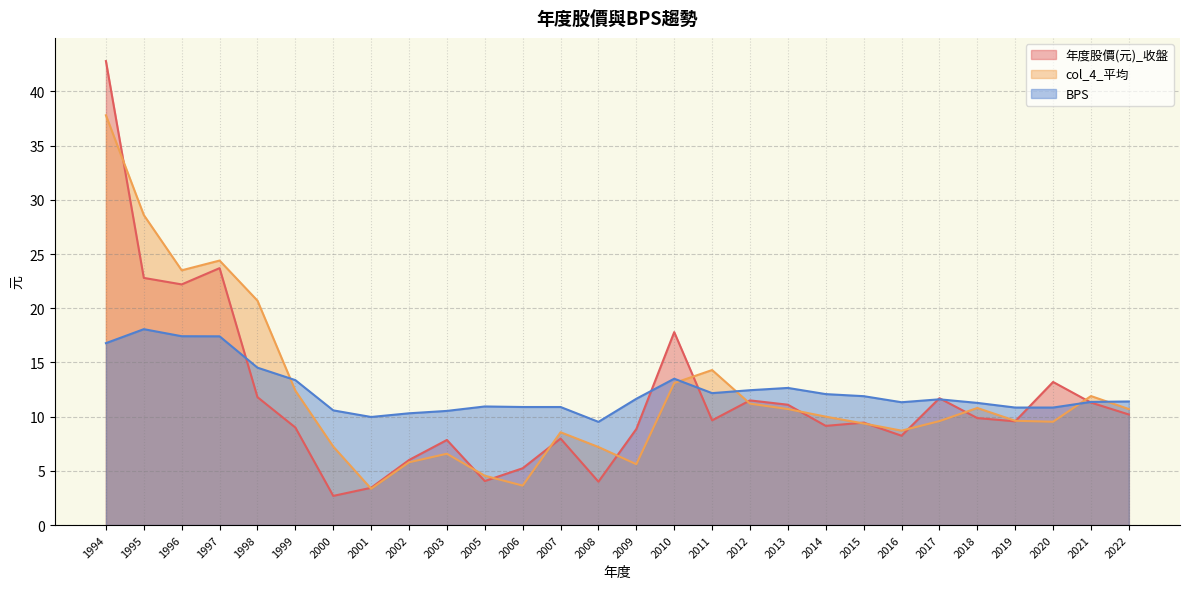

What is the difference between the maximum and second lowest values in the col_4_平均 series?

34.2